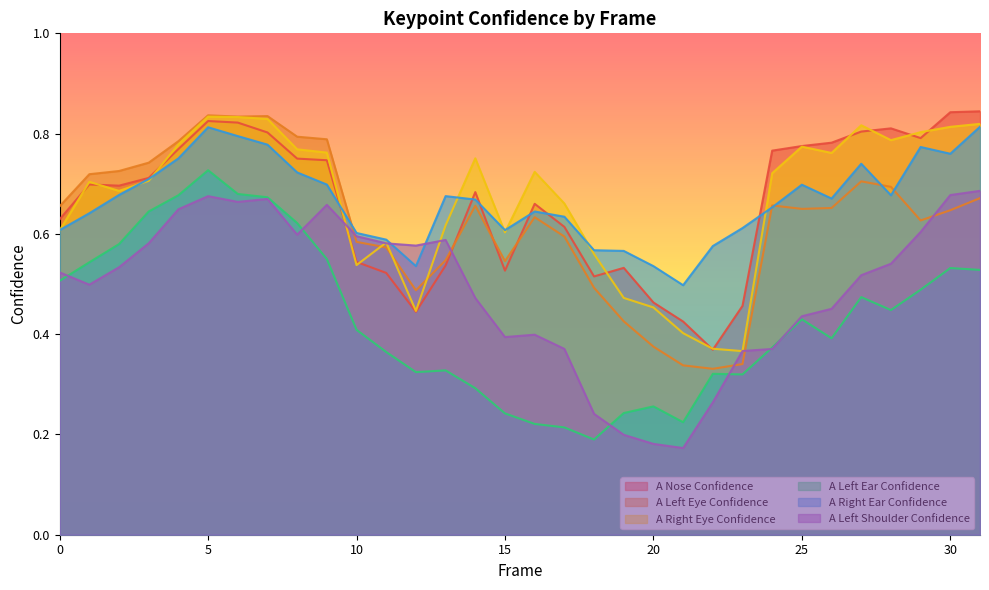

What is the value of the a_left_shoulder_confidence point at the 18th from the left?

0.4